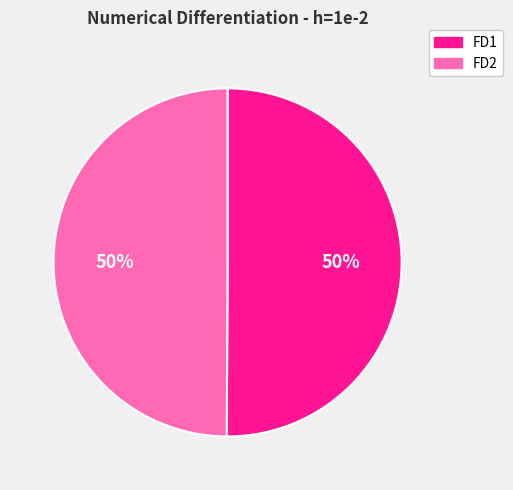

What is the ratio of the value at FD1 to the value at FD2?

1.0